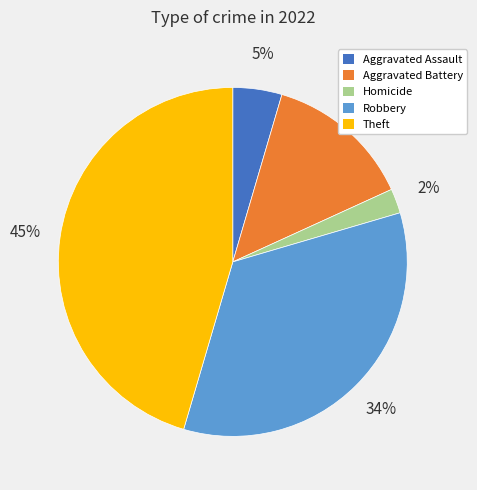

Is the sum of Robbery and Homicide greater than half?

No